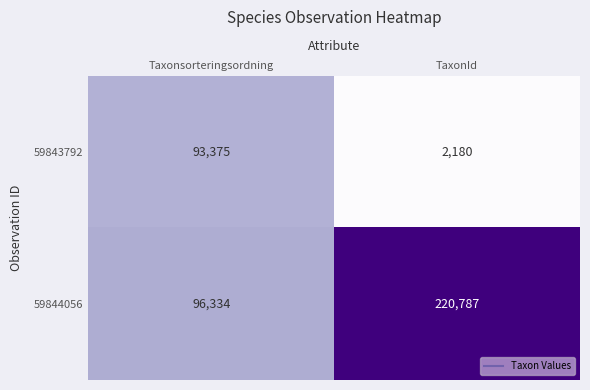

Which series has the largest range (max minus min)?

59844056